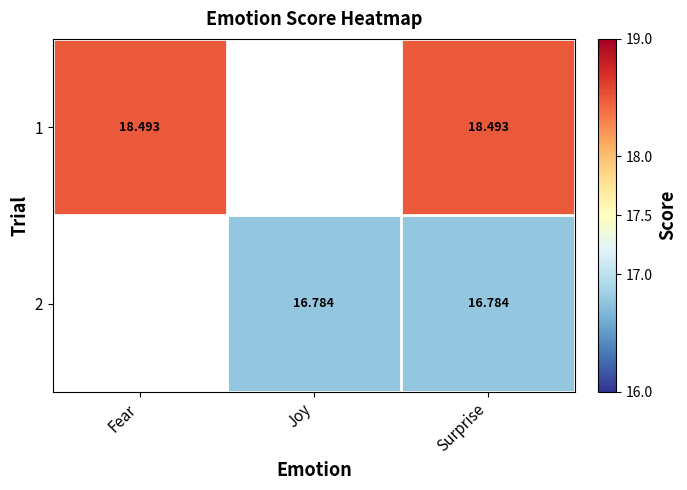

Which label corresponds to the smallest value in the chart?

Joy